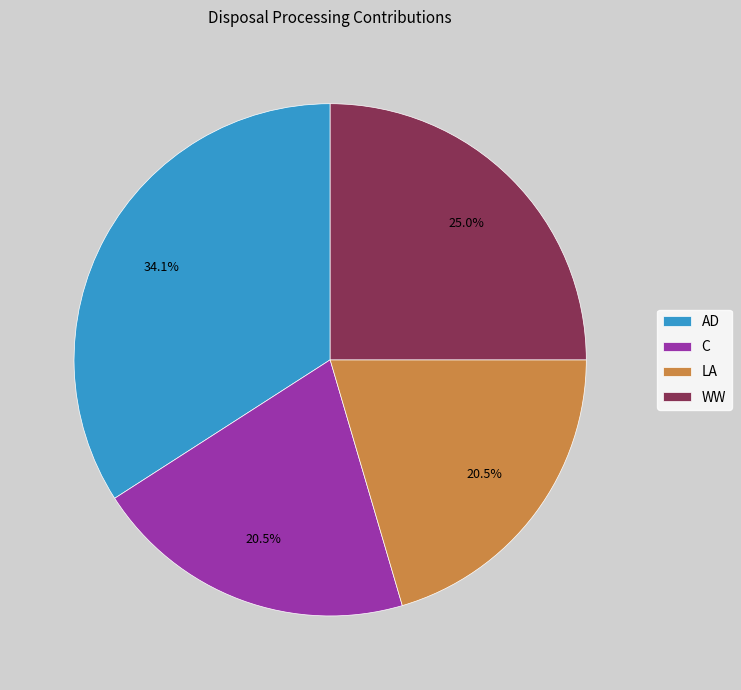

Which category has the biggest portion of the pie?

AD